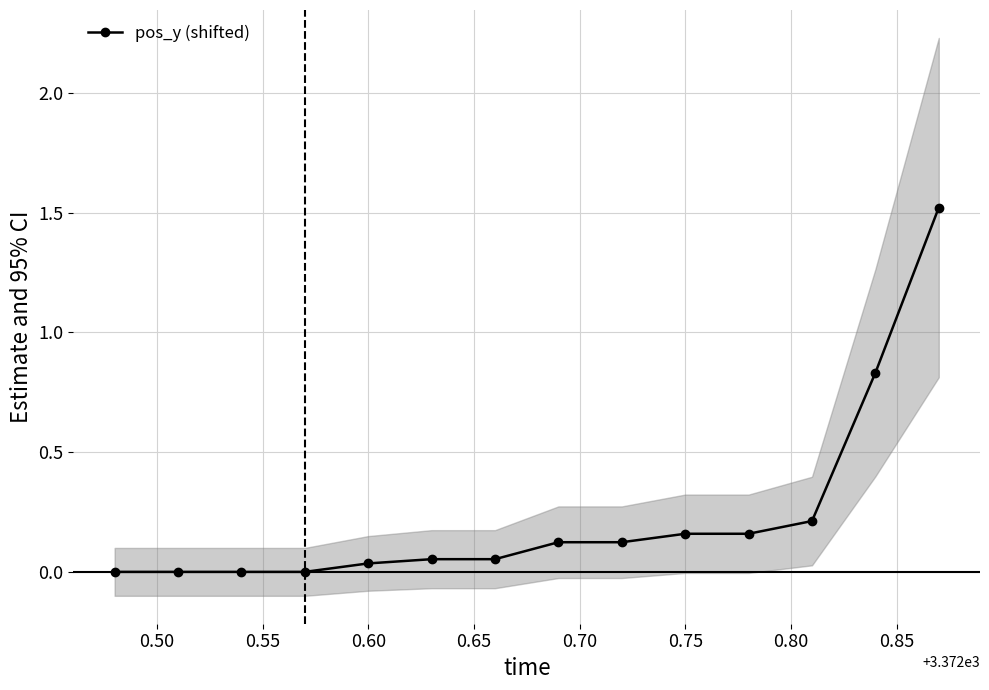

What is the value of the 12th point from the left?

0.2